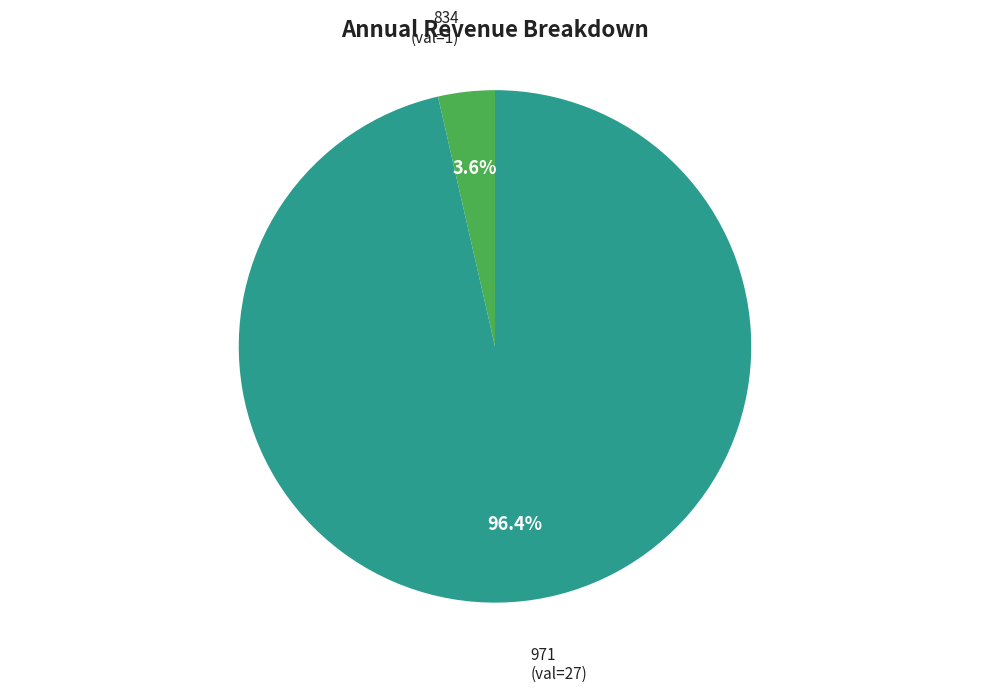

Count the number of slices in the pie.

2